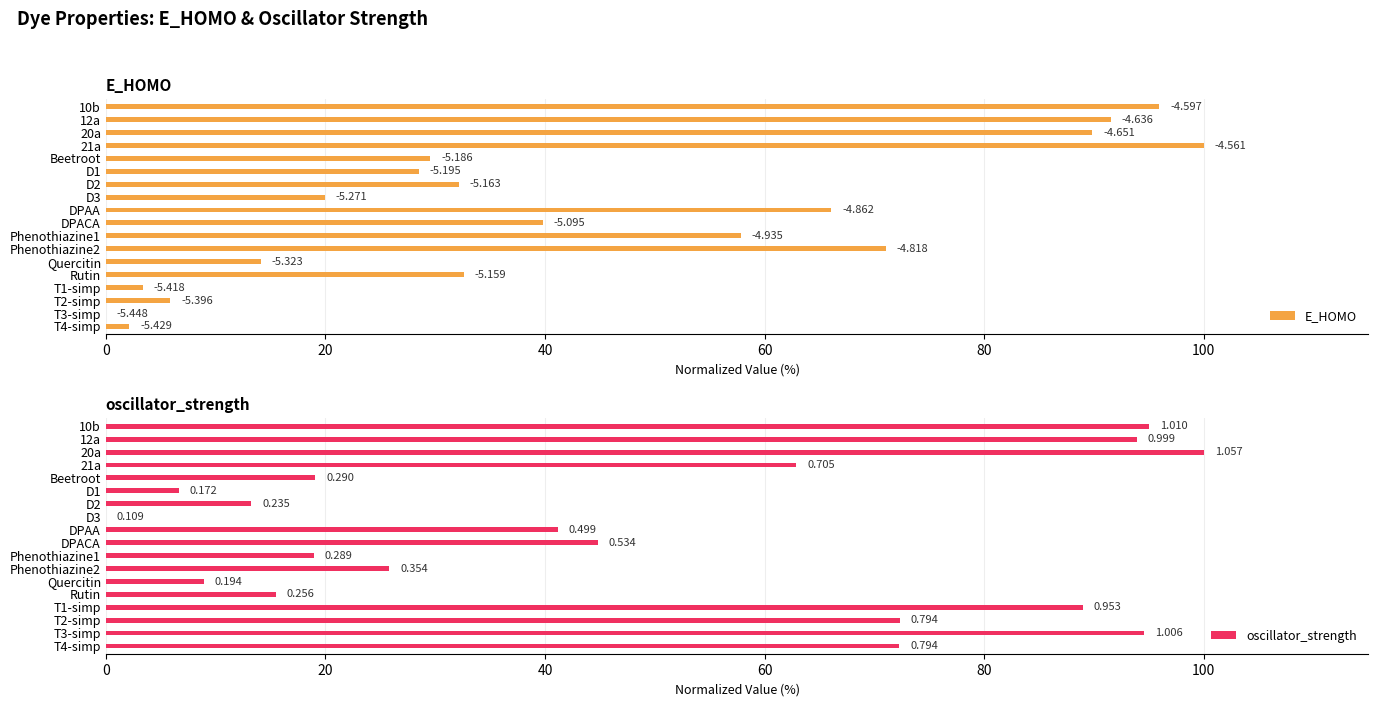

The E_HOMO series shows 71.0 at Phenothiazine2. True or false?

True